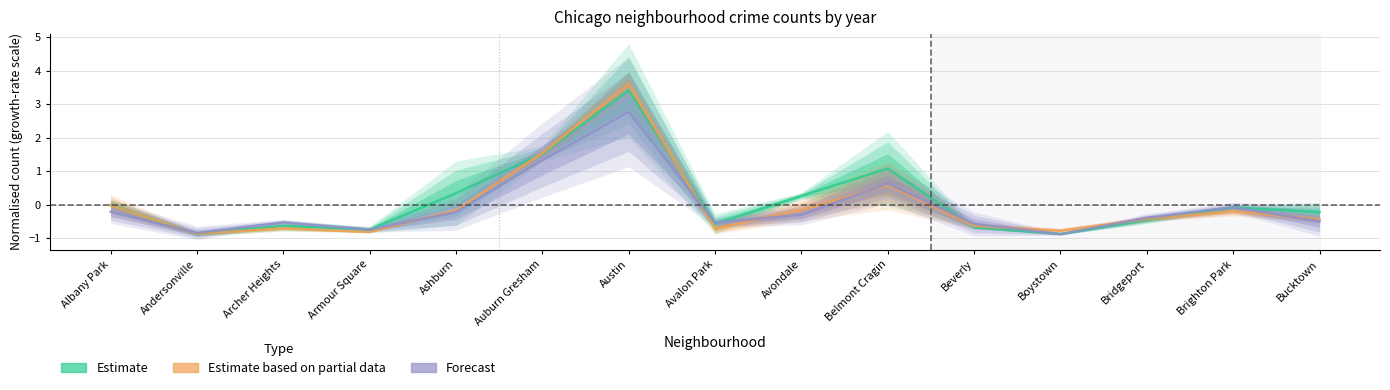

Which series ends up on top after the final intersection of Estimate based on partial data and Forecast?

Estimate based on partial data